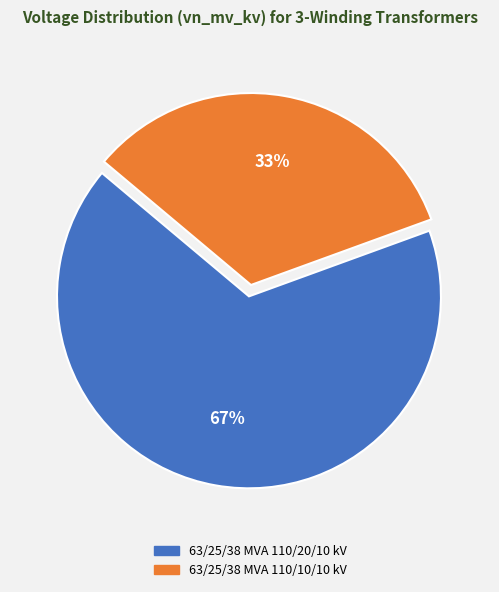

To the nearest percent, what percentage of the pie is 63/25/38 MVA 110/20/10 kV?

67%